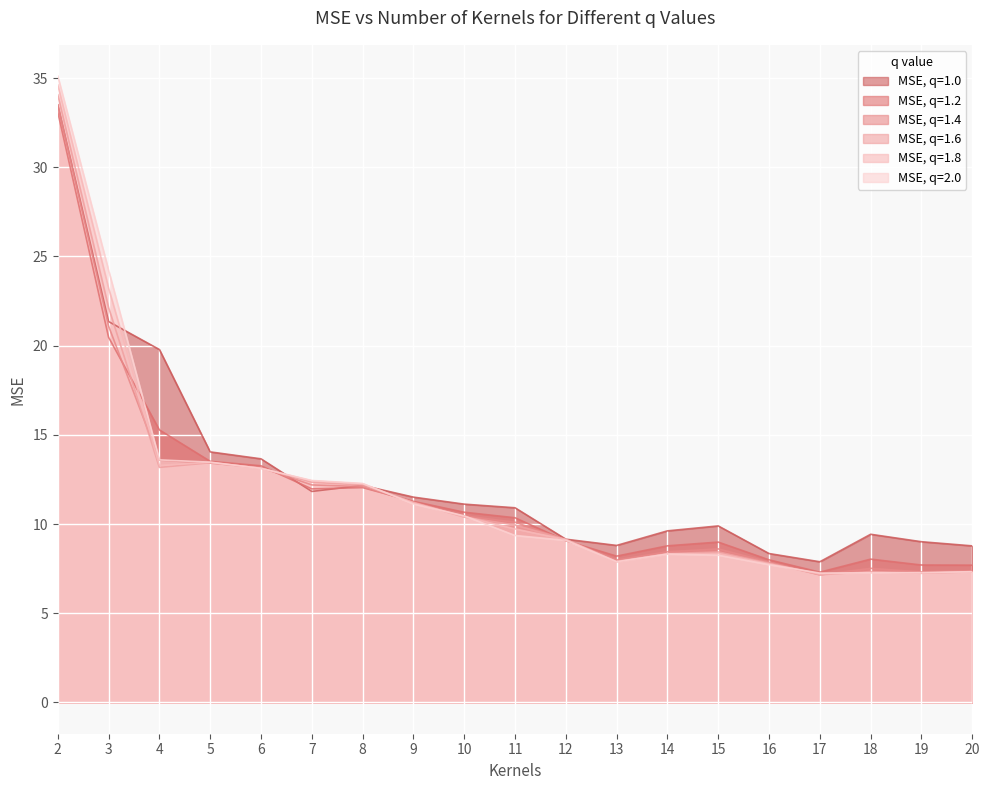

How many values in the MSE, q=1.4 series are below 10?

9